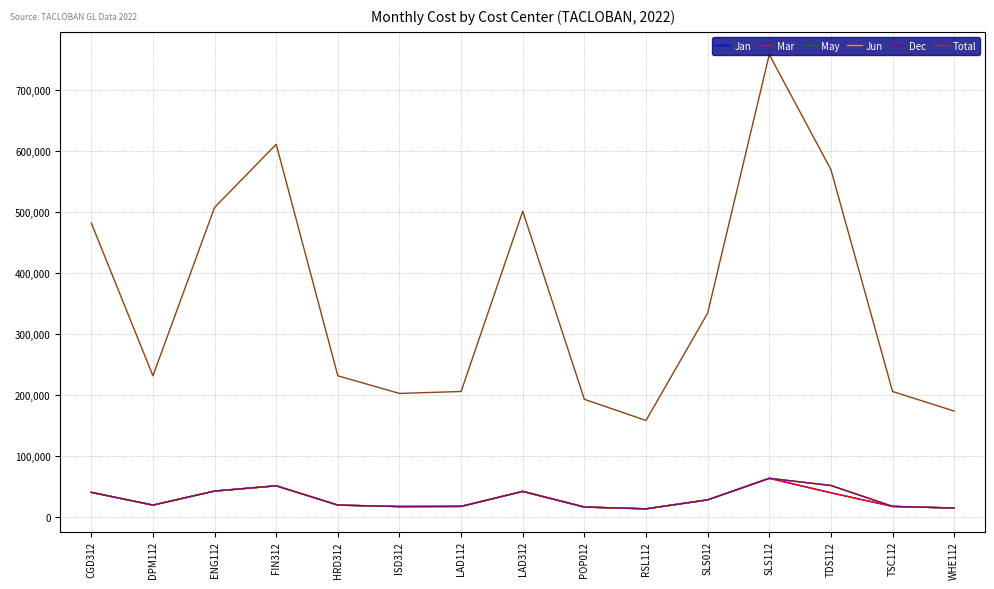

Where is Total nearest to the value 457746?

CGD312